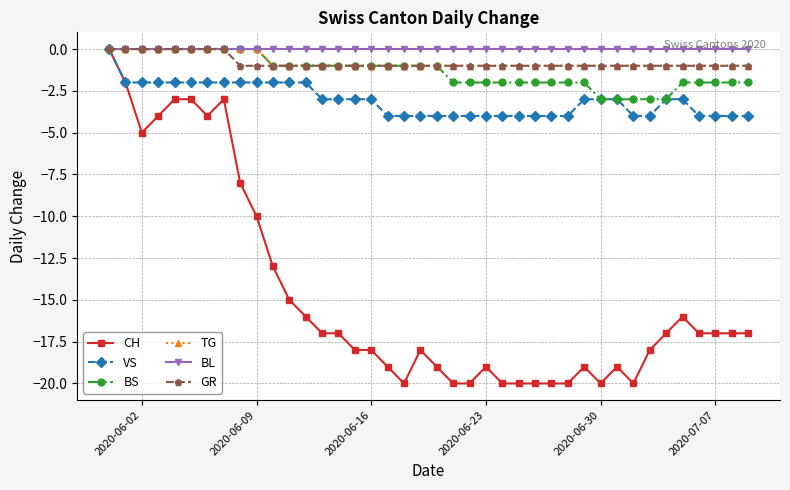

What is the sum of all TG values?

-30